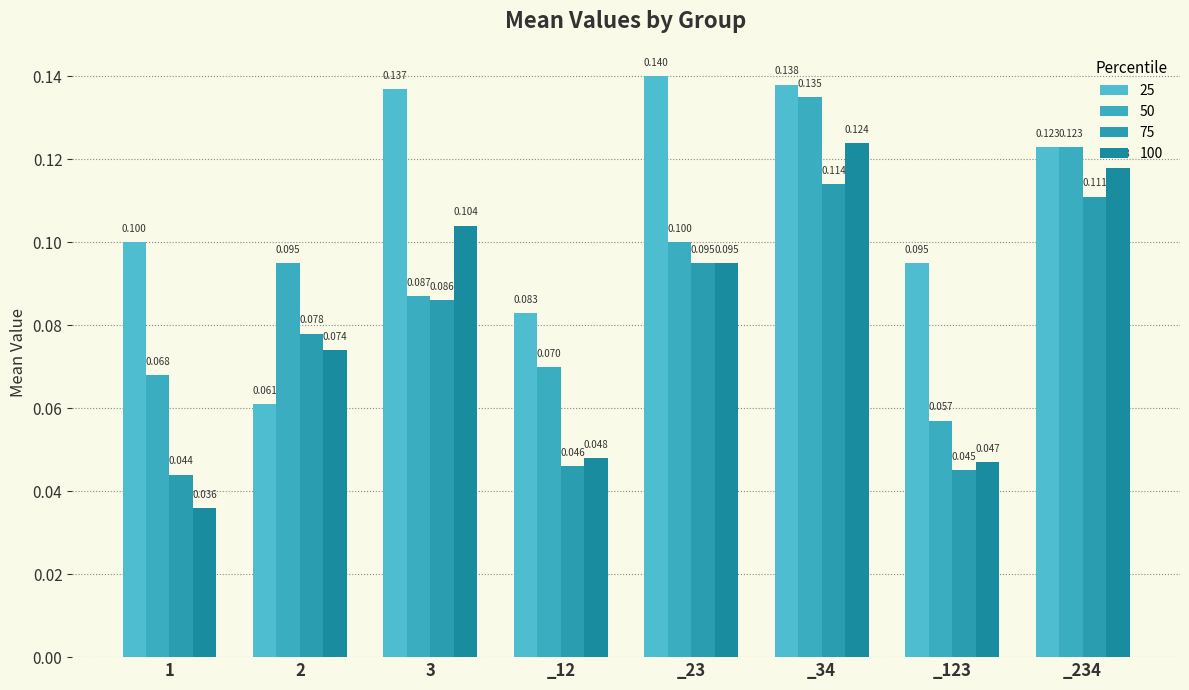

Count the number of data series in this chart.

4